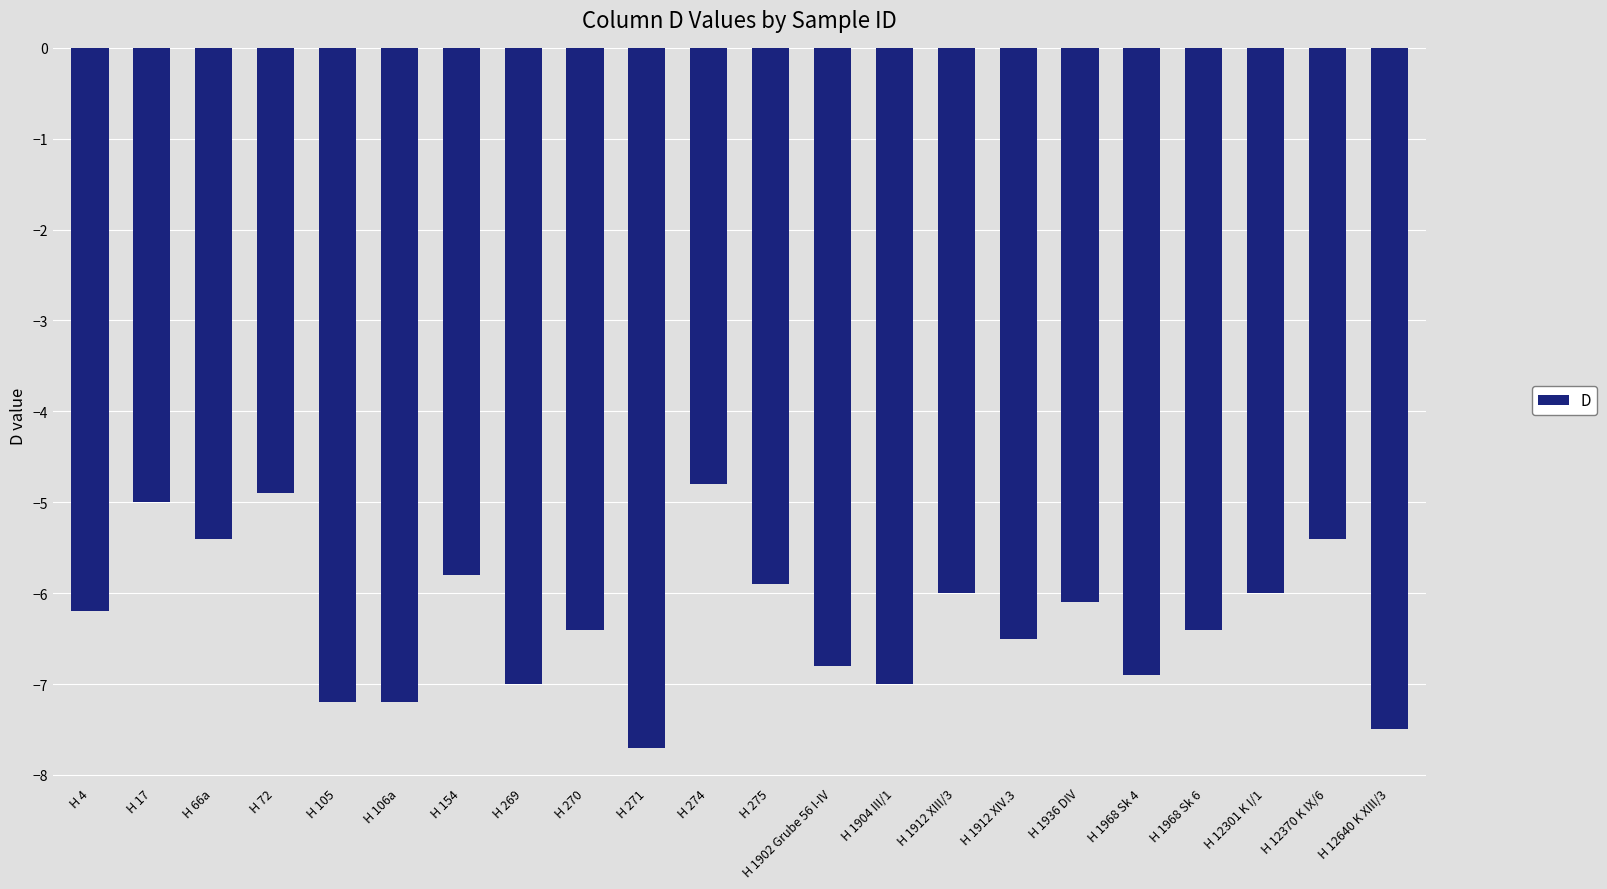

How many data points does each series have?

22